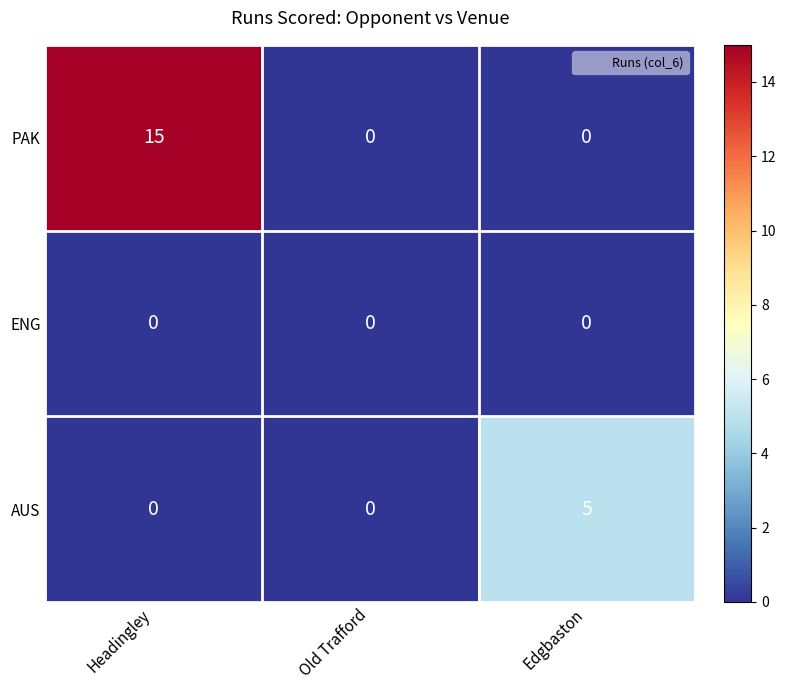

Reading left to right, what are all the values shown in this chart?

PAK: Headingley=15	Old Trafford=0	Edgbaston=0
ENG: Headingley=0	Old Trafford=0	Edgbaston=0
AUS: Headingley=0	Old Trafford=0	Edgbaston=5